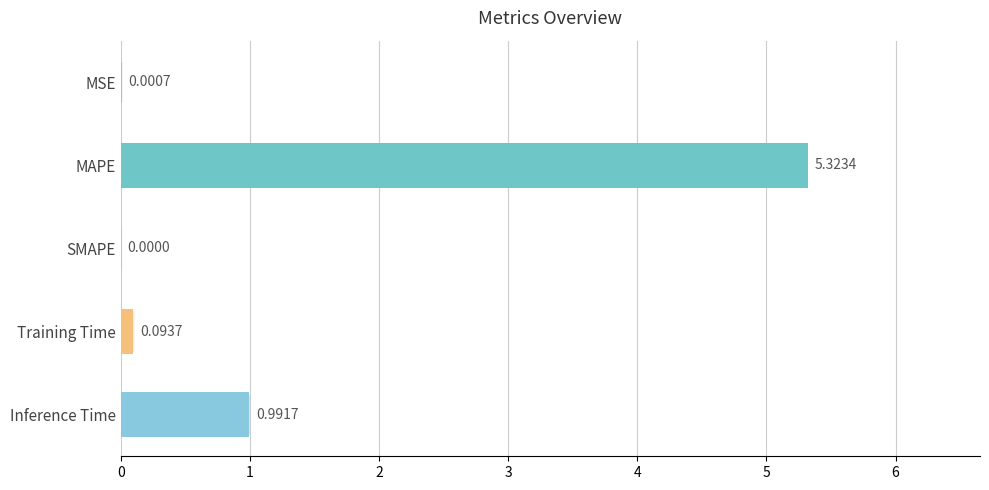

Between MSE and SMAPE, which is larger?

MSE